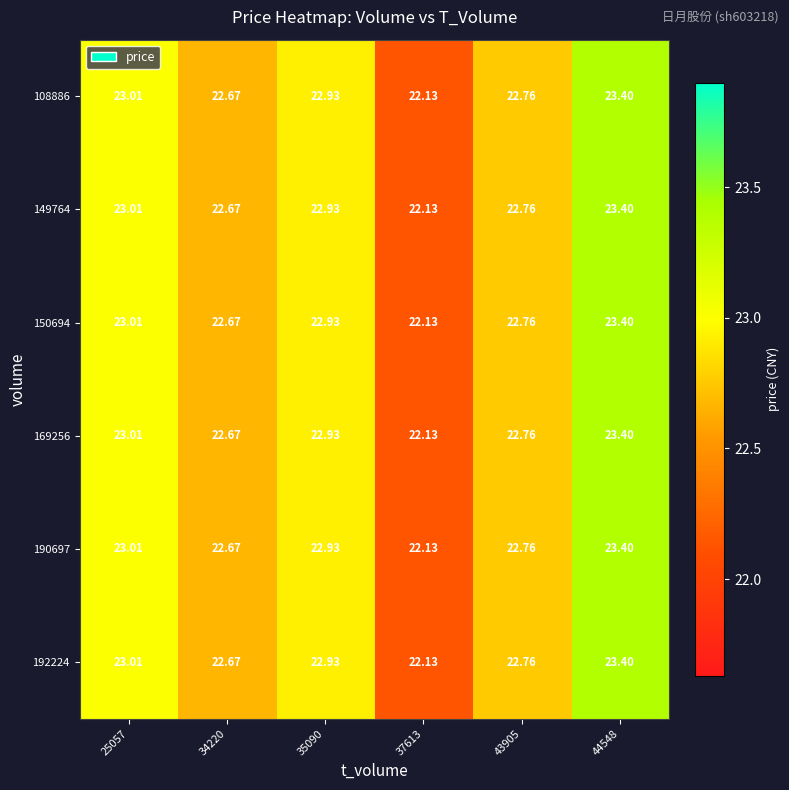

Is the value of 108886 at 35090 greater than the value of 192224 at 43905?

Yes